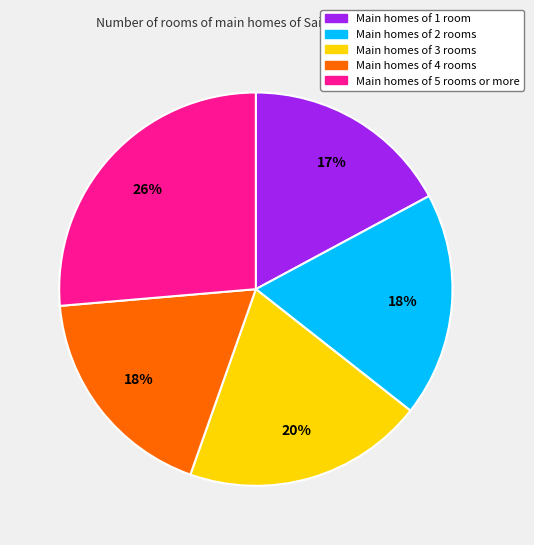

Is there a majority slice in this chart?

No